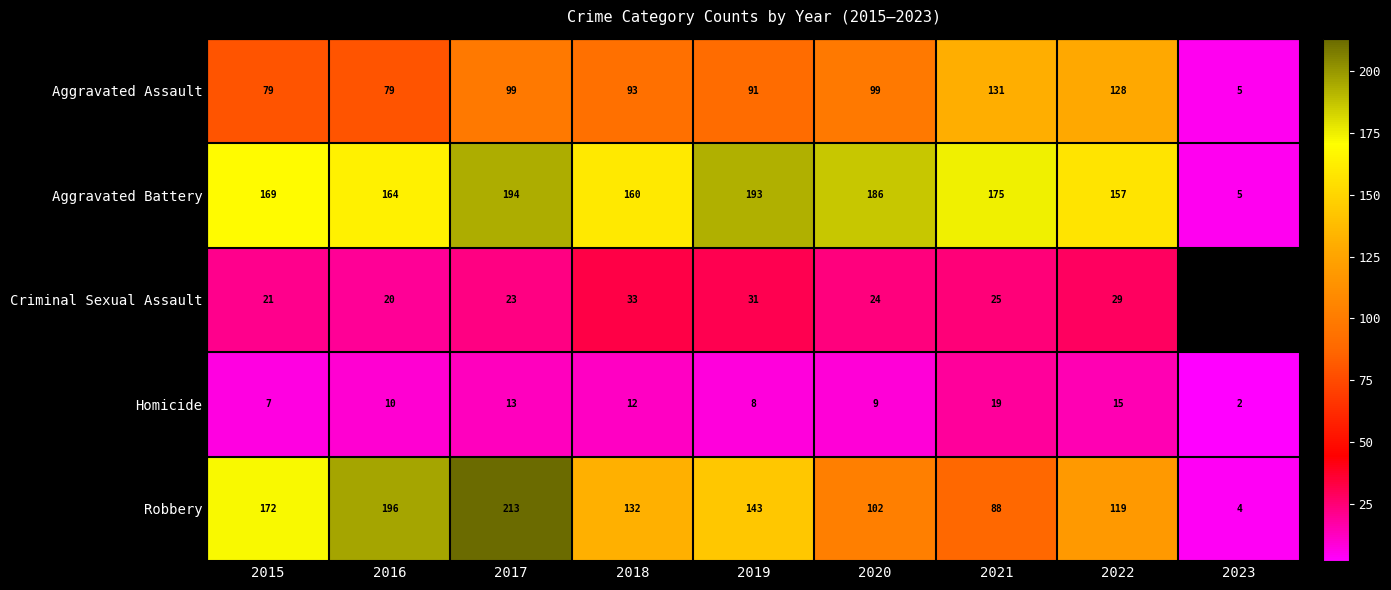

Rank the categories by Homicide value from highest to lowest.

2021, 2022, 2017, 2018, 2016, 2020, 2019, 2015, 2023